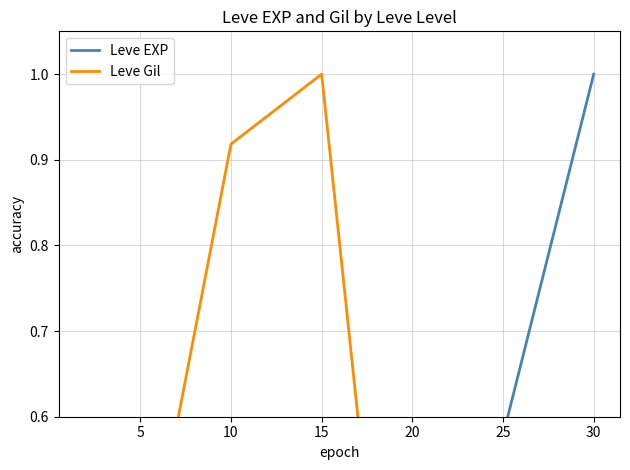

What is the value of the Leve EXP point at the 5th from the left?

0.4